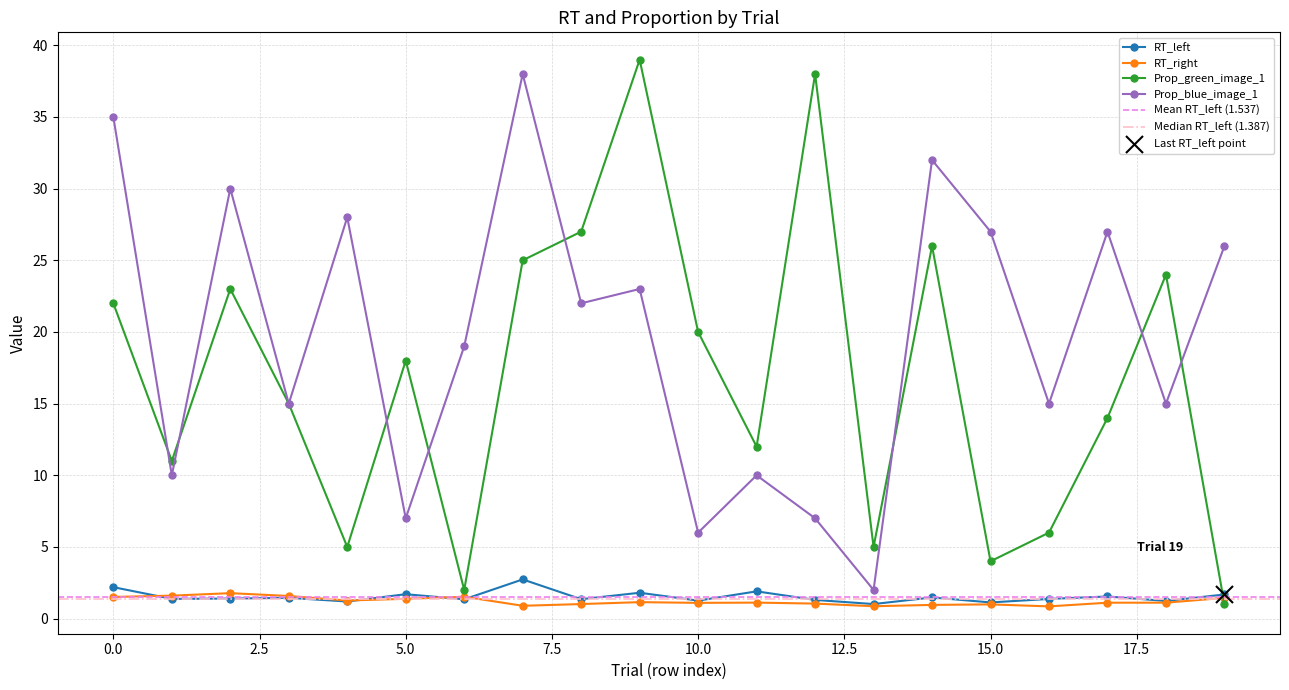

At which category is the sum across all series the highest?

7